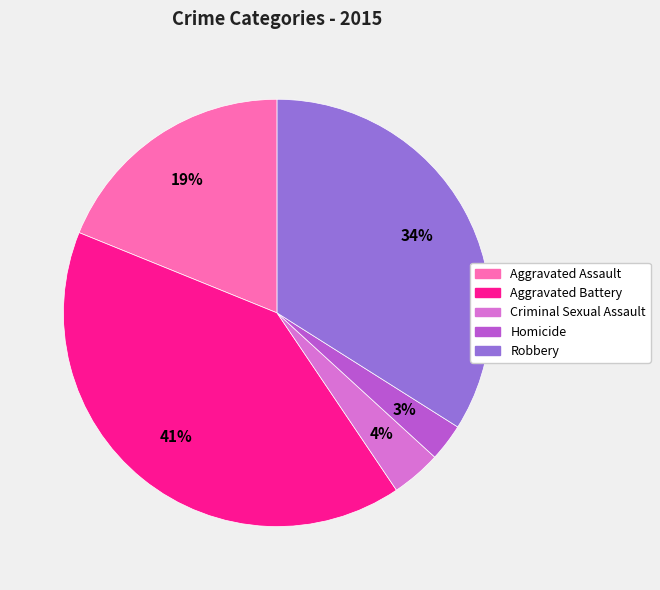

Which has a higher value, Homicide or Robbery?

Robbery